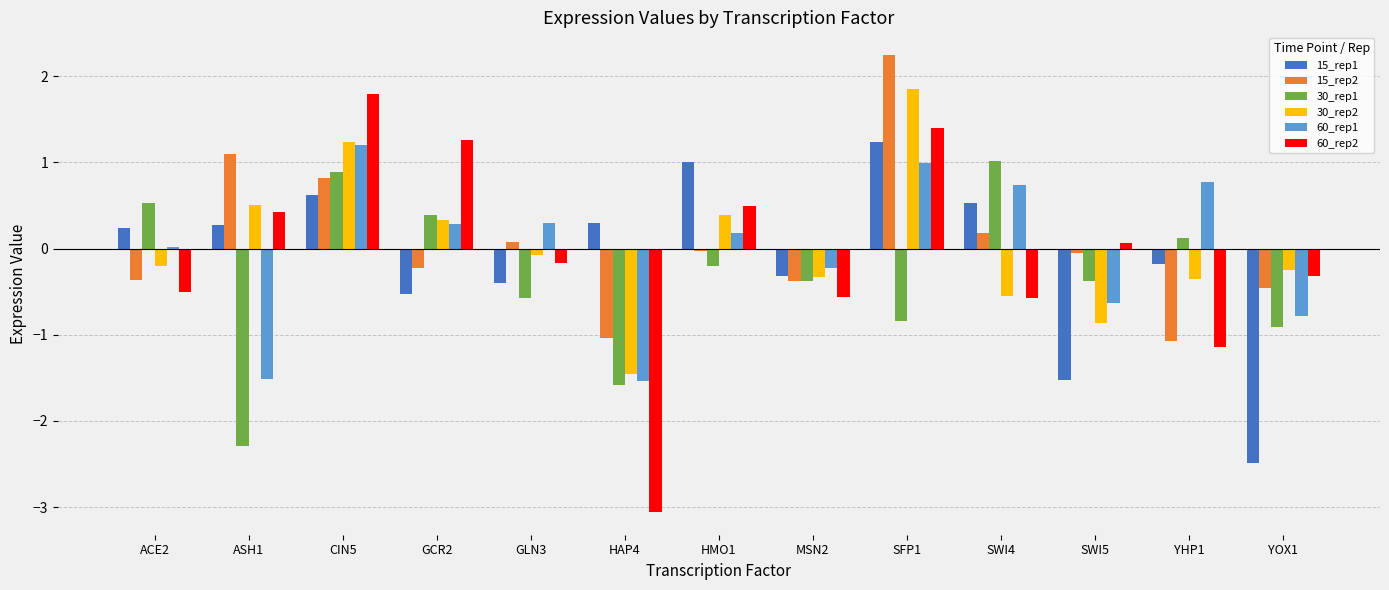

At which category does the chart reach its minimum across all series?

HAP4